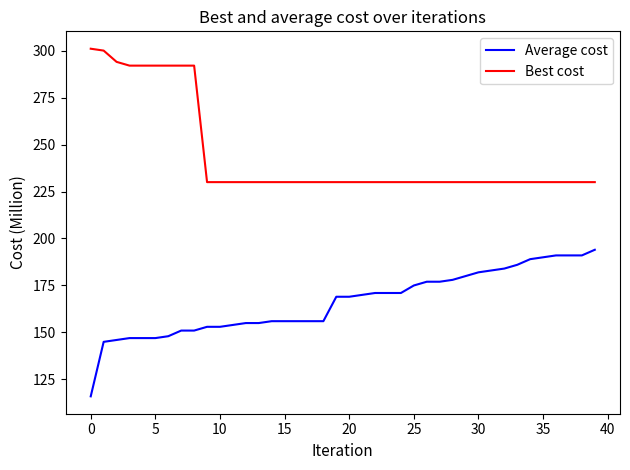

What is the smallest value displayed?

116